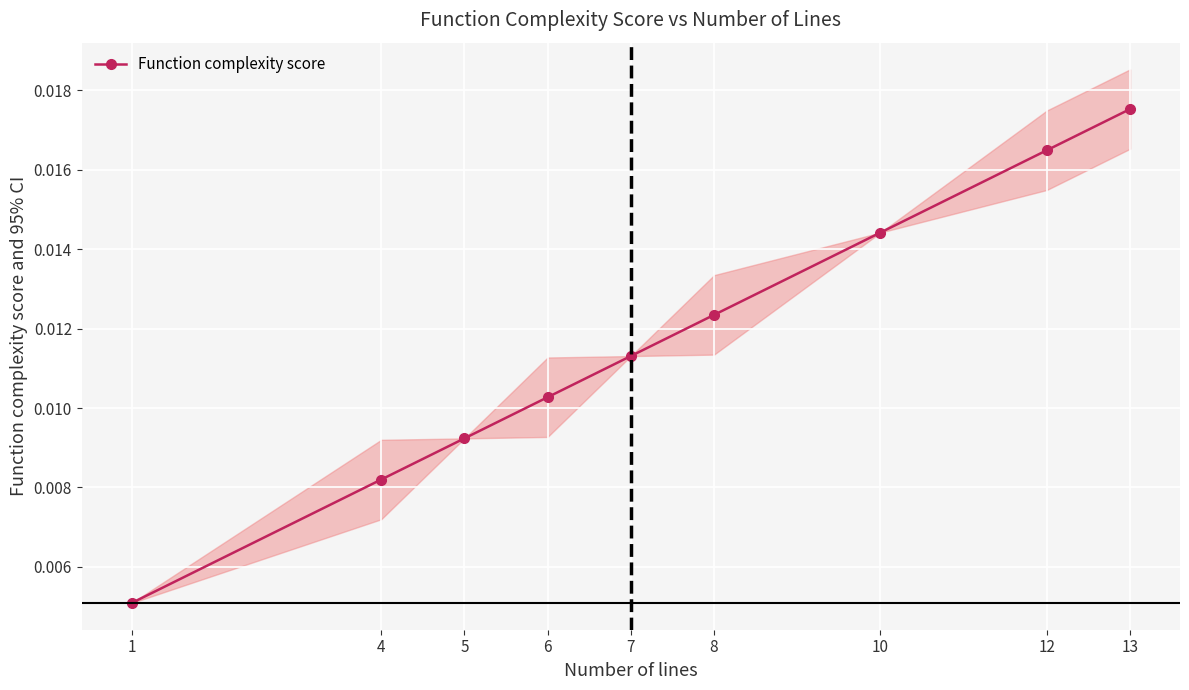

At which label is the value closest to 0?

1